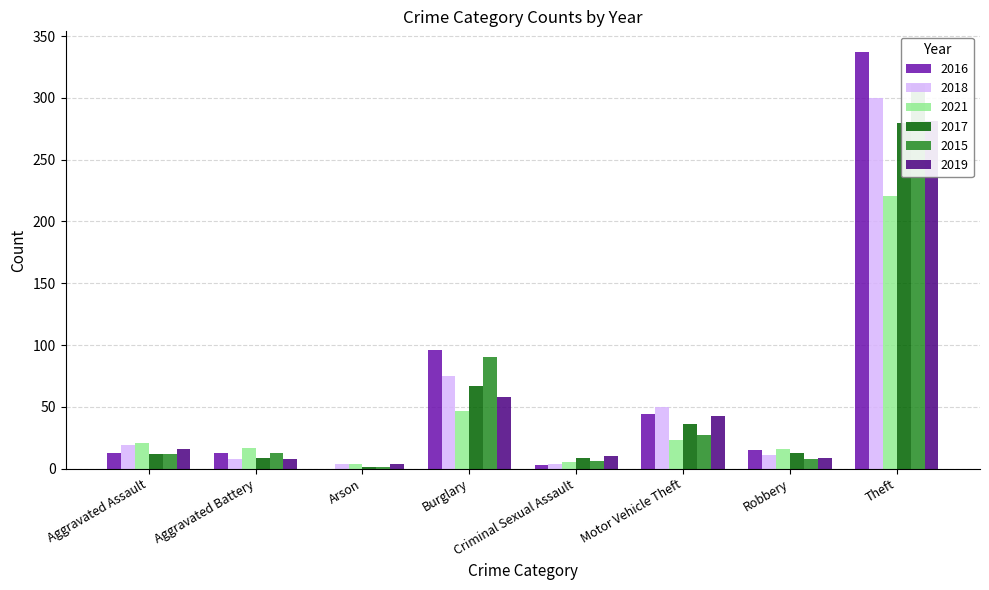

What is the difference between the 2018 values at Robbery and Aggravated Assault?

8